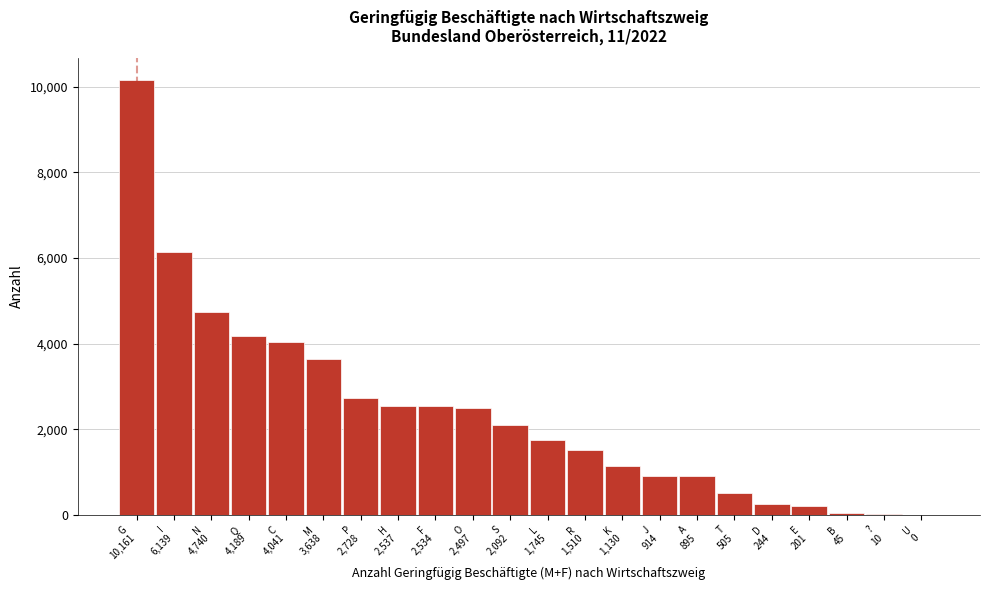

What is the maximum value shown in the chart?

10161